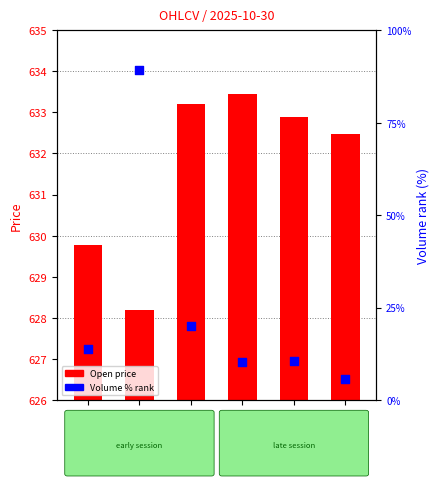

Which series has the largest Y range (max minus min)?

Volume %